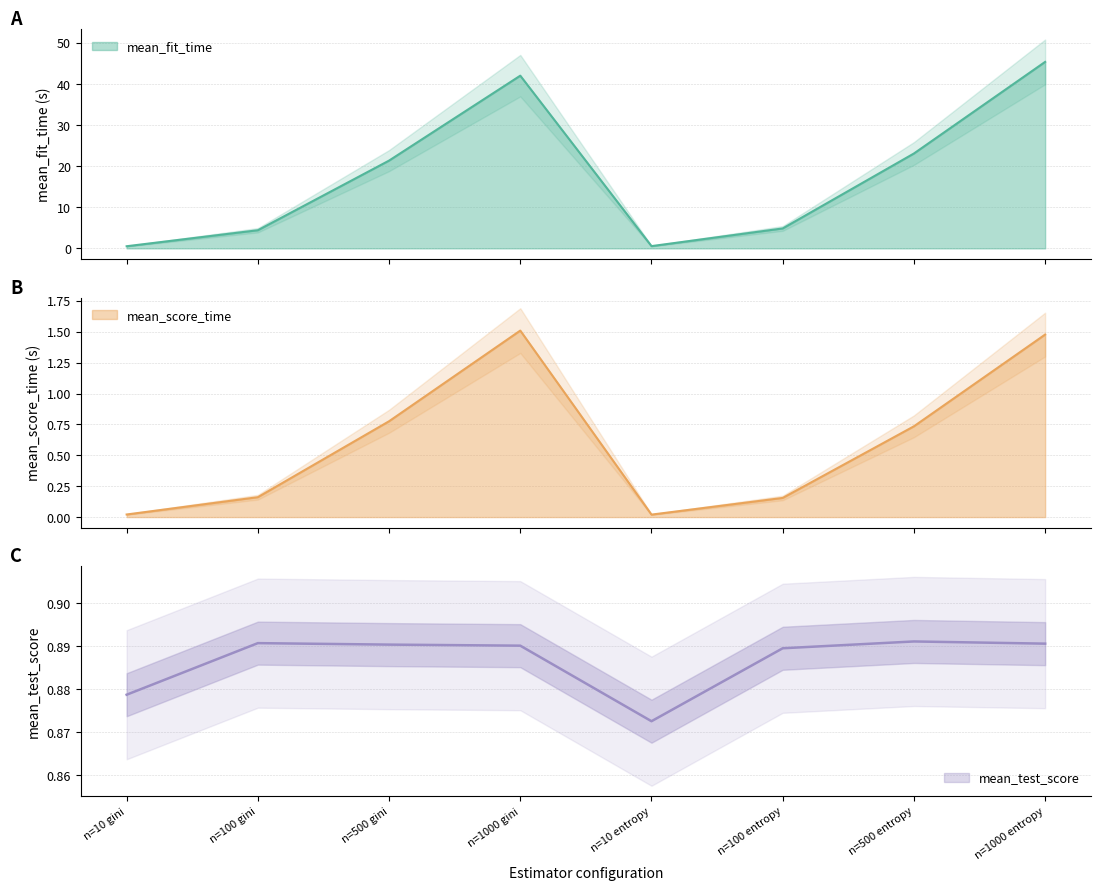

Which series ends up on top after the final intersection of mean_test_score and mean_score_time?

mean_score_time